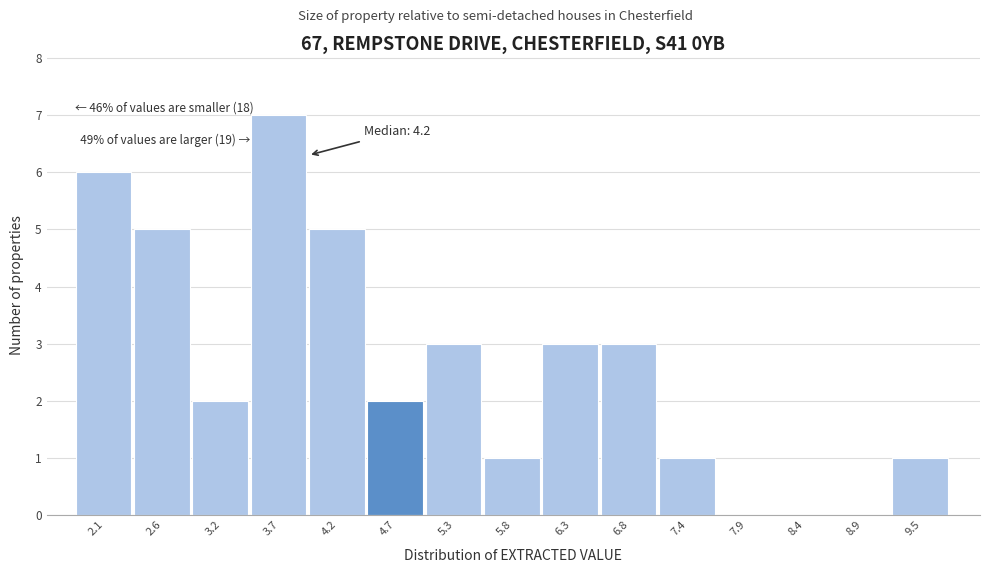

Reading left to right, extract all data points from this chart.

2.1=6	2.6=5	3.2=2	3.7=7	4.2=5	4.7=2	5.3=3	5.8=1	6.3=3	6.8=3	7.4=1	7.9=0	8.4=0	8.9=0	9.5=1